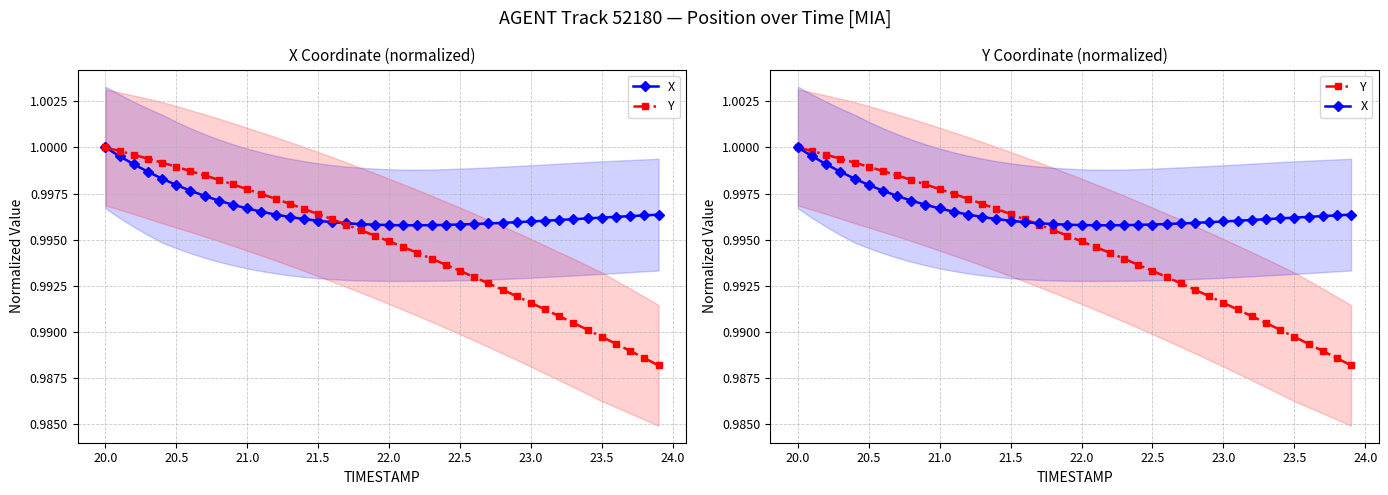

The value of X at 21.0 is 1.8. True or false?

False